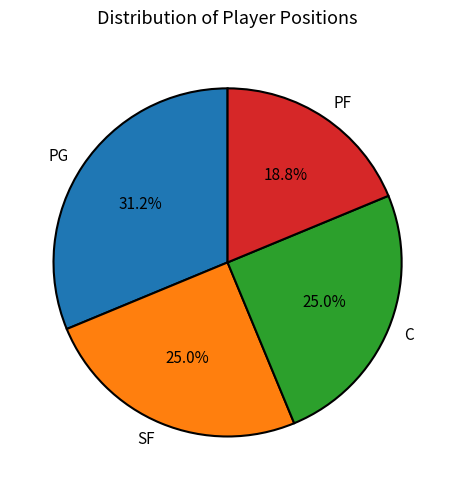

How many slices are in this pie chart?

4